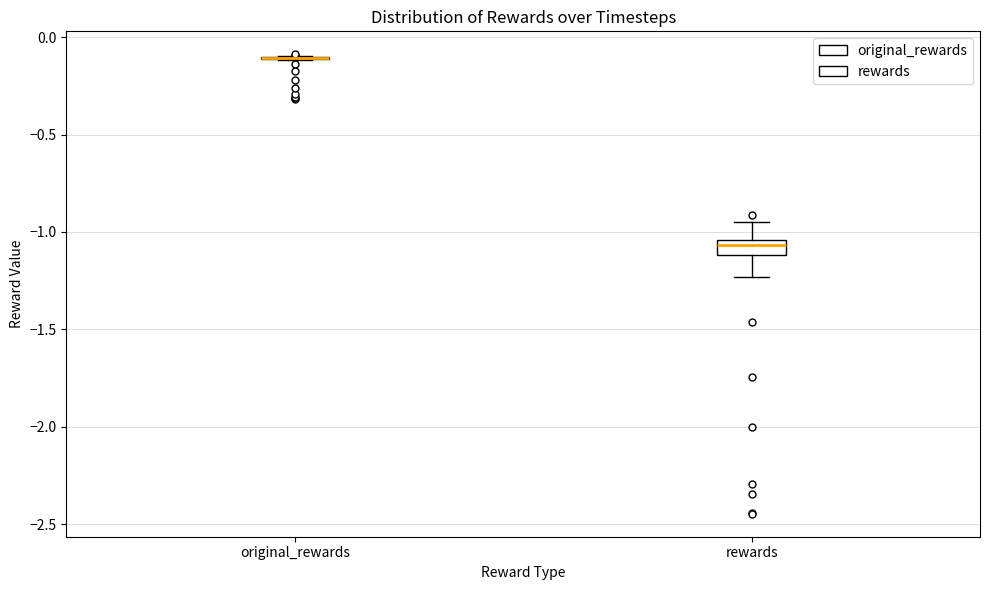

Where does the upper whisker of the box for rewards end on the y-axis? The values are not printed on the chart, so give them approximately, as read against the axis.

-0.95